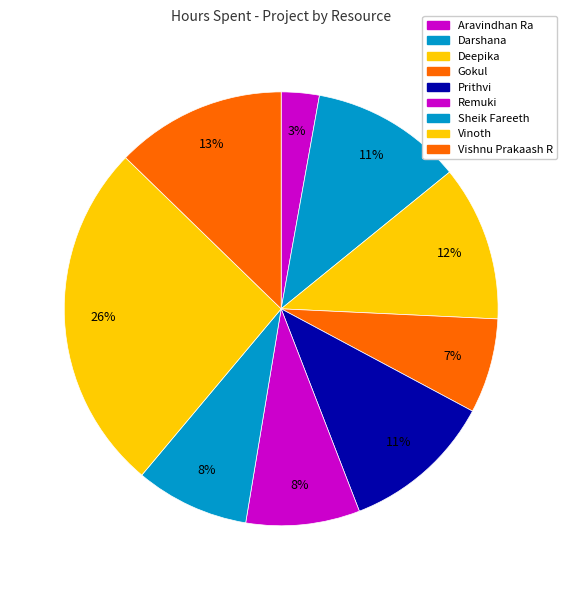

Does Darshana account for over 50% of the chart?

No